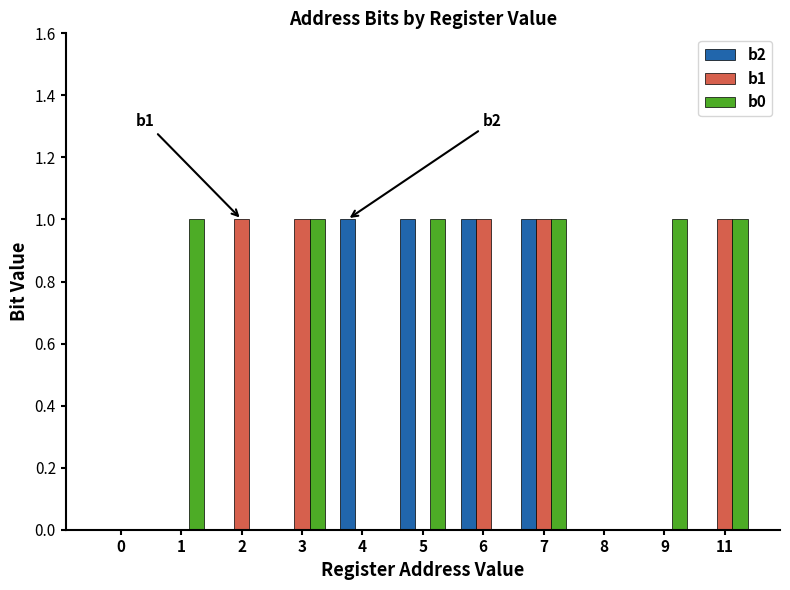

What is the sum of all b0 values?

6